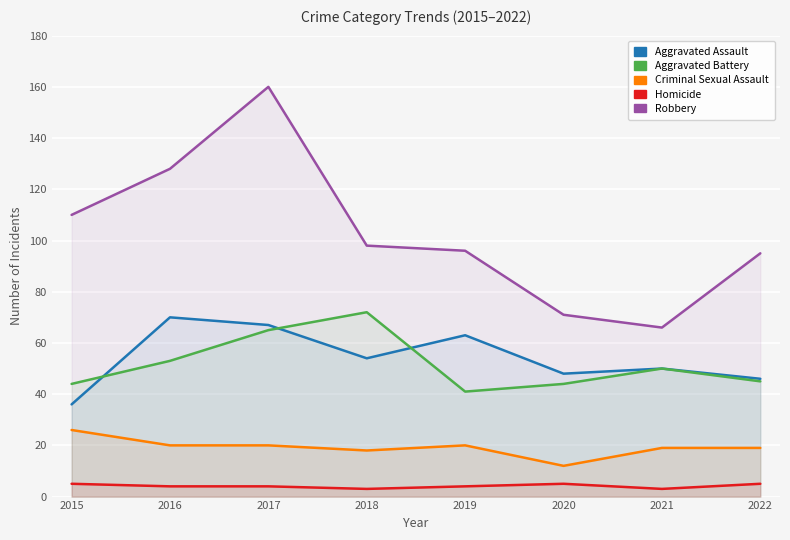

How many data points in Aggravated Assault are above 54?

3